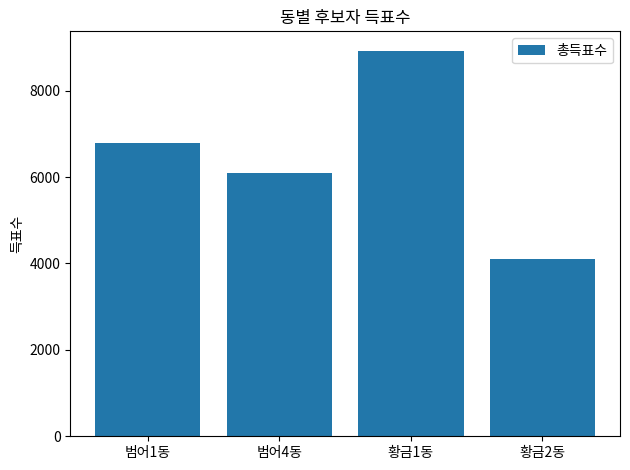

What is the sum of the values at 황금1동 and 범어4동?

15012